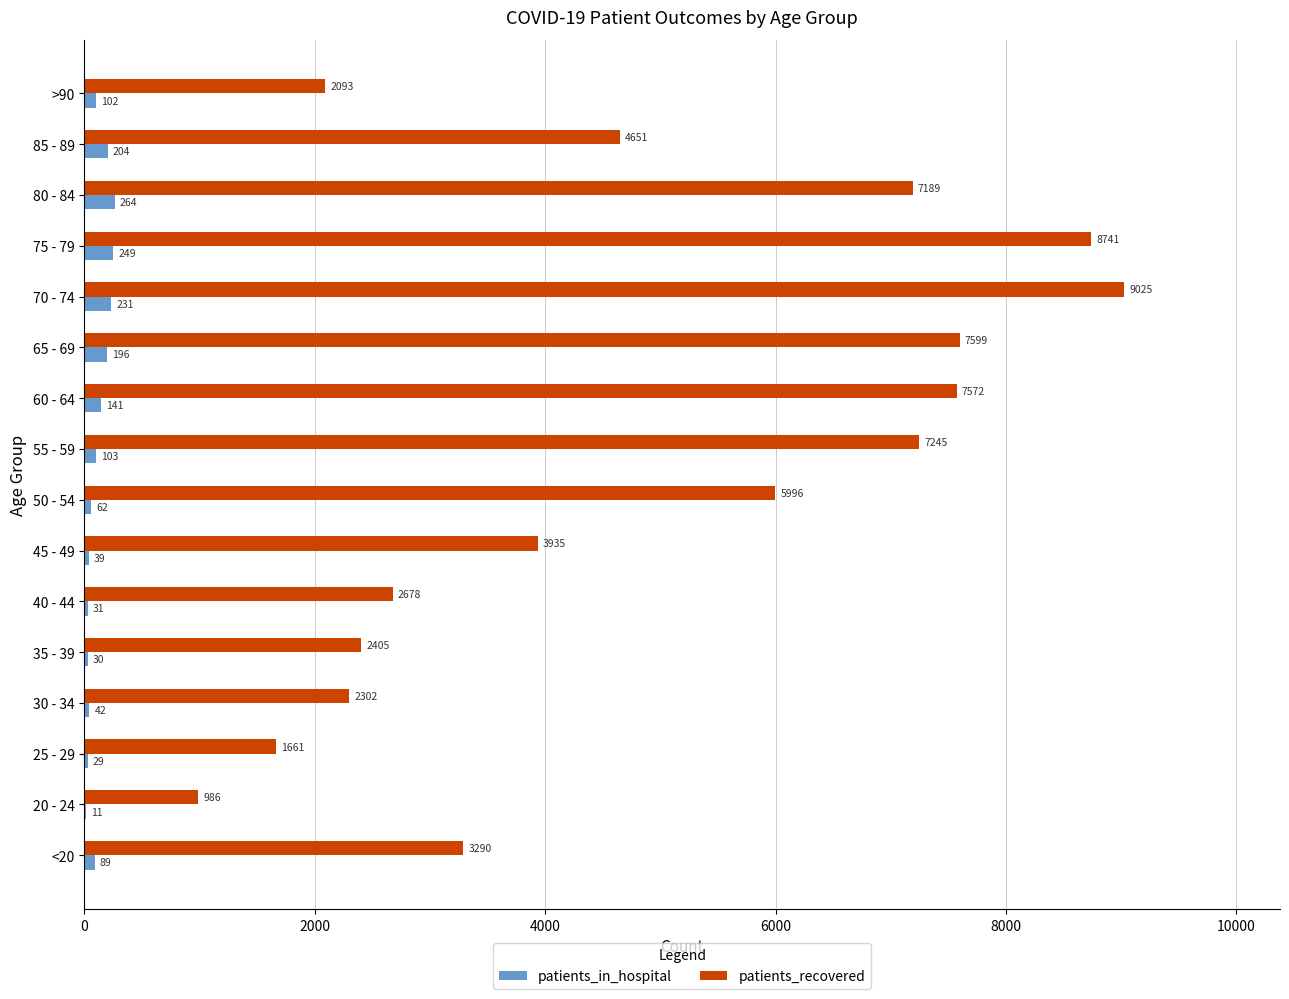

True or false: patients_recovered has a value of 4745 at <20.

False